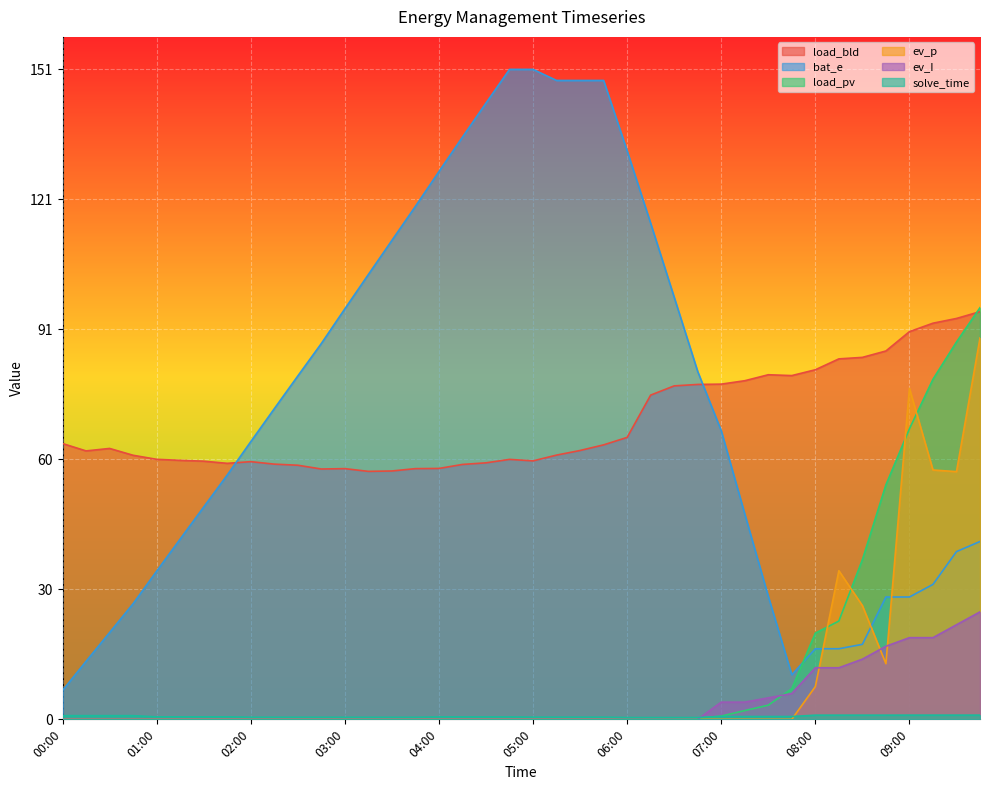

What is the difference between the second highest and second lowest values in the load_bld series?

35.5